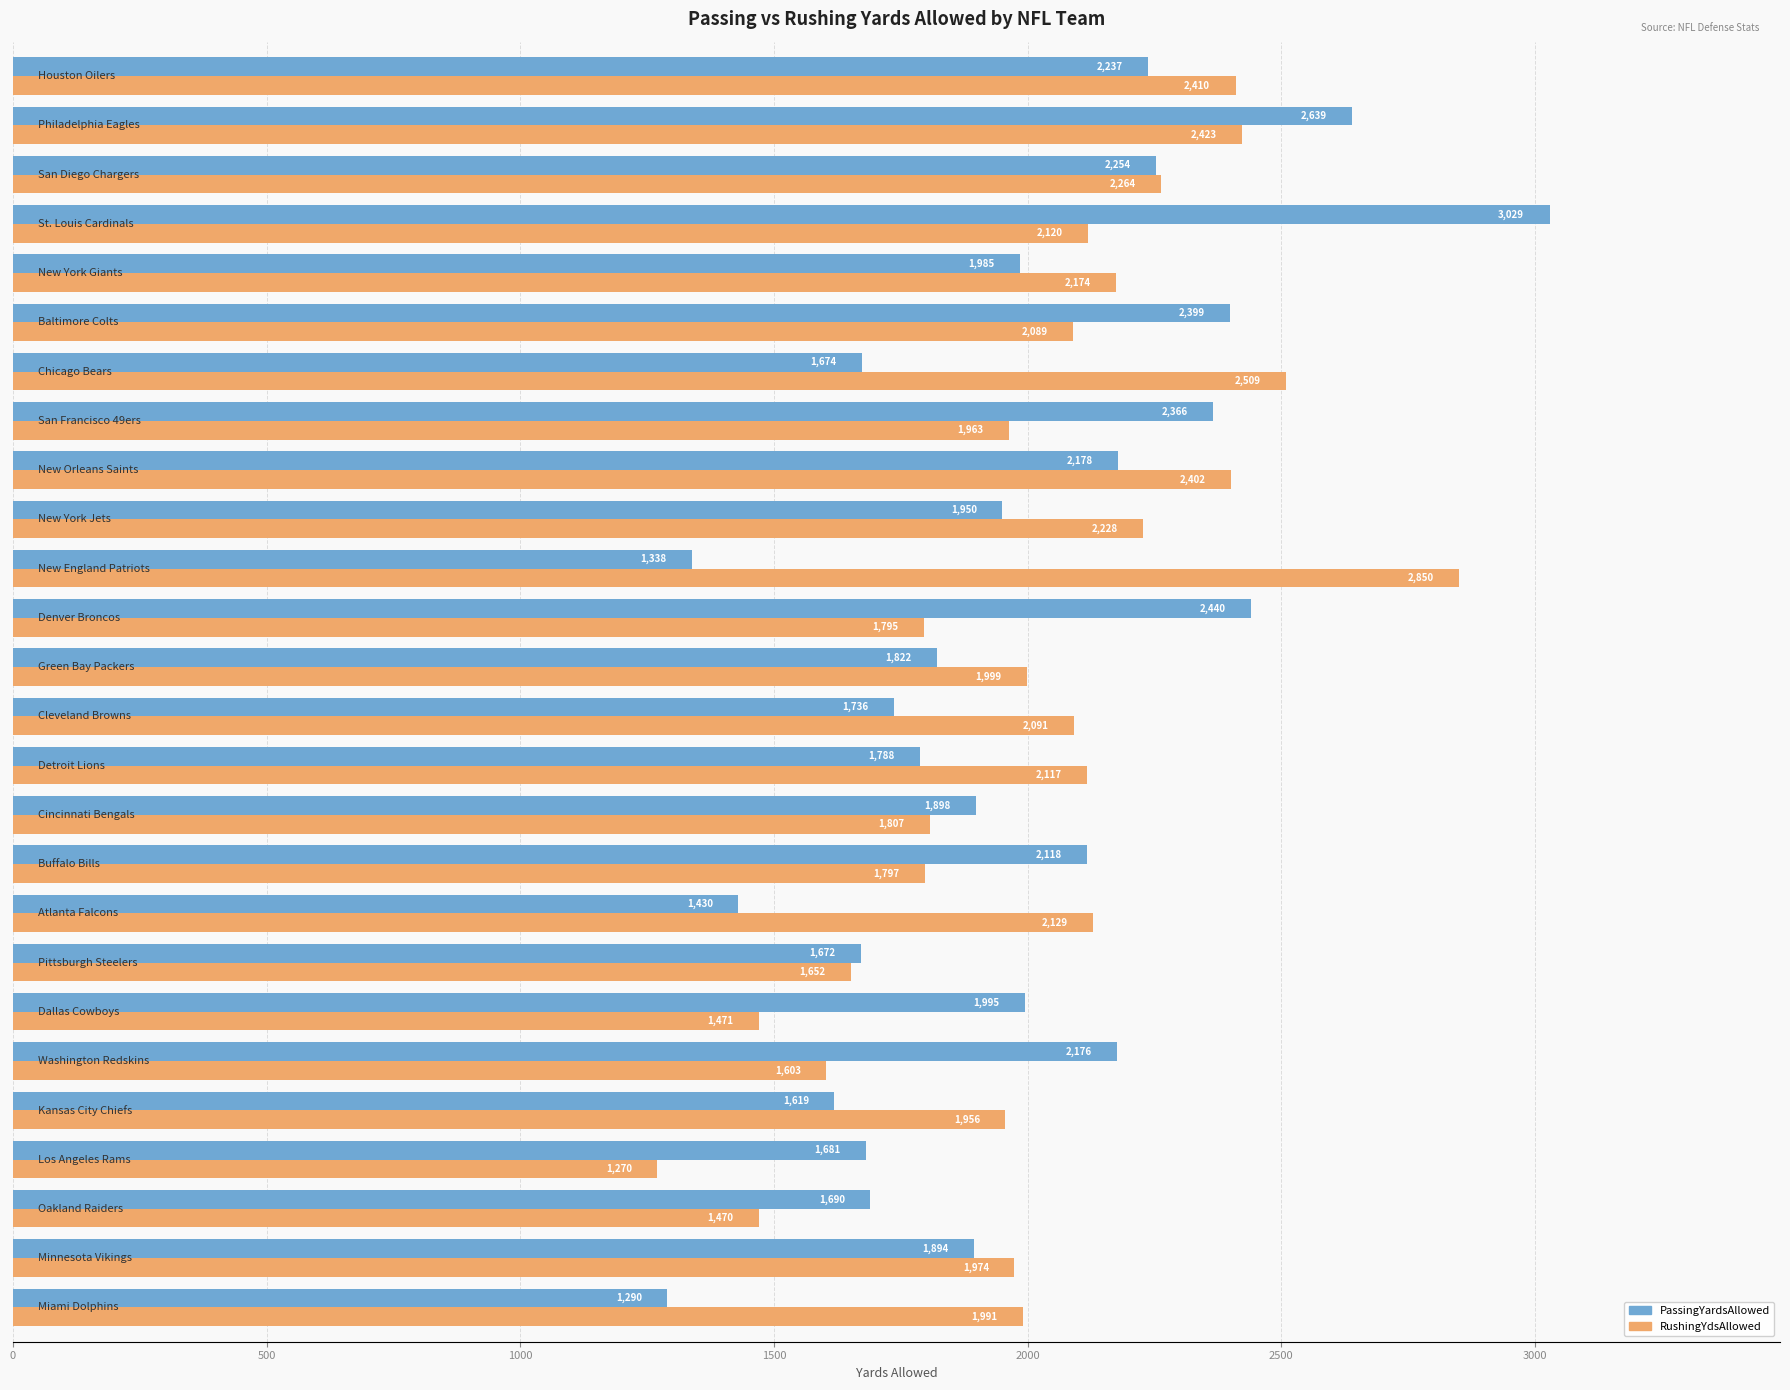

Which series has the largest total across all categories?

RushingYdsAllowed